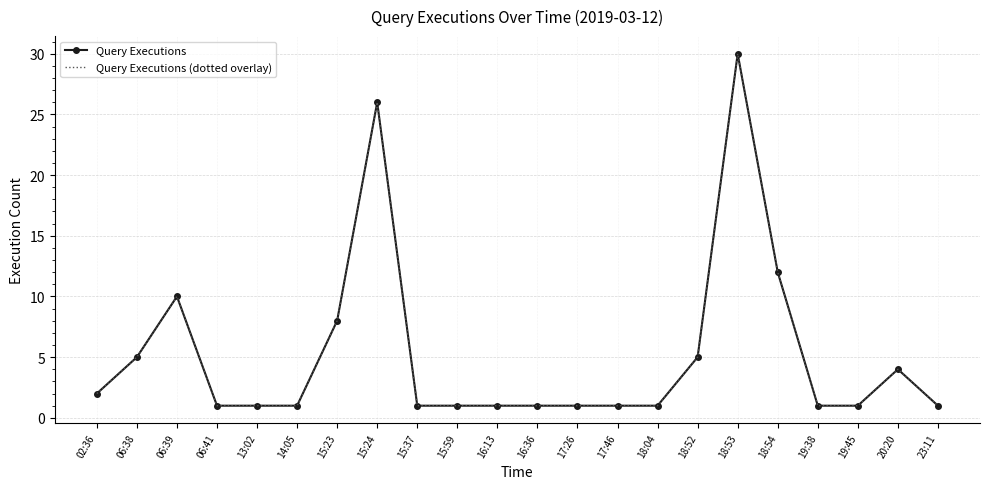

Rank the series at 17:46 from highest to lowest value.

Query Executions, Query Executions (dotted overlay)